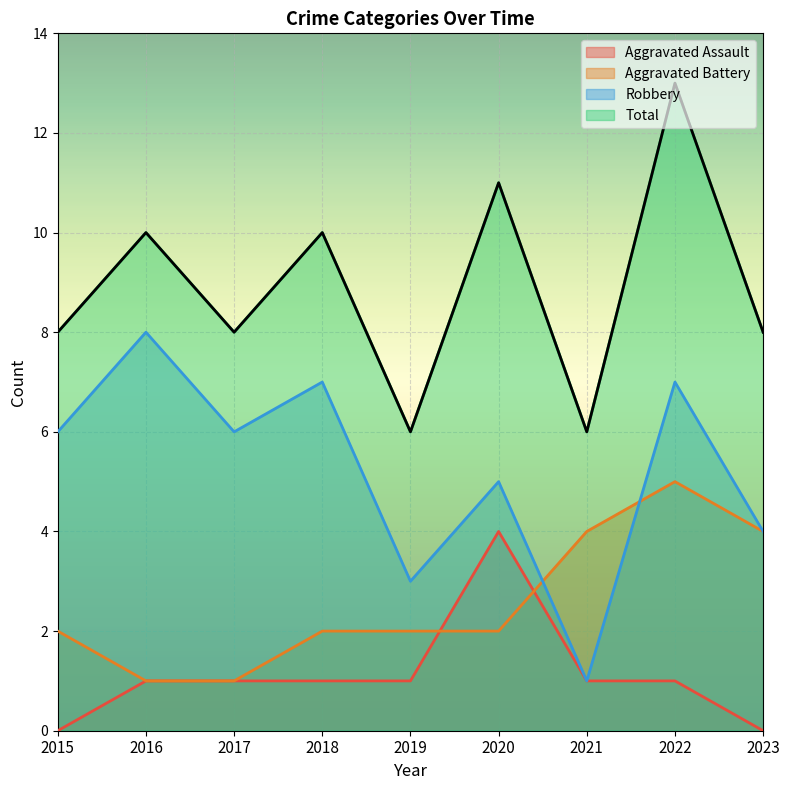

Rank the series by their maximum value, from highest to lowest.

Total, Robbery, Aggravated Battery, Aggravated Assault